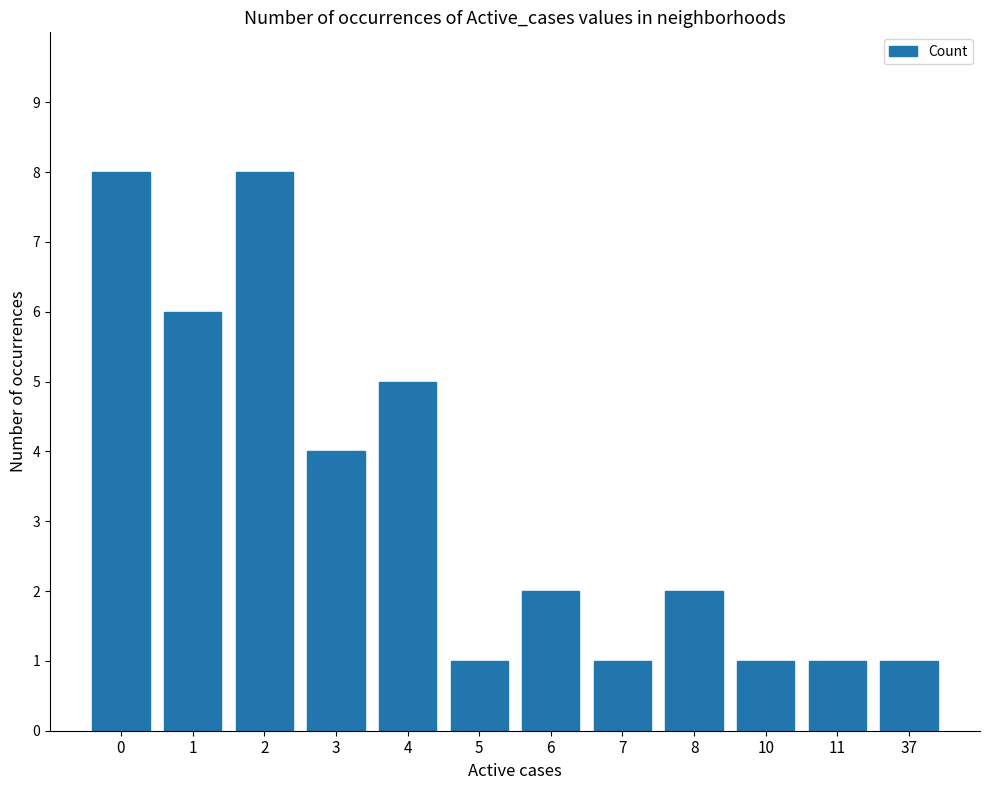

What is the sum of the values at 37 and 3?

5